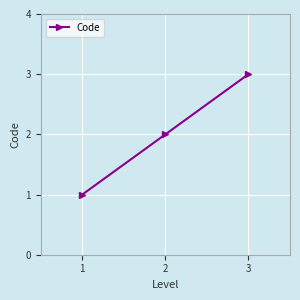

Does the chart have visible grid lines?

Yes